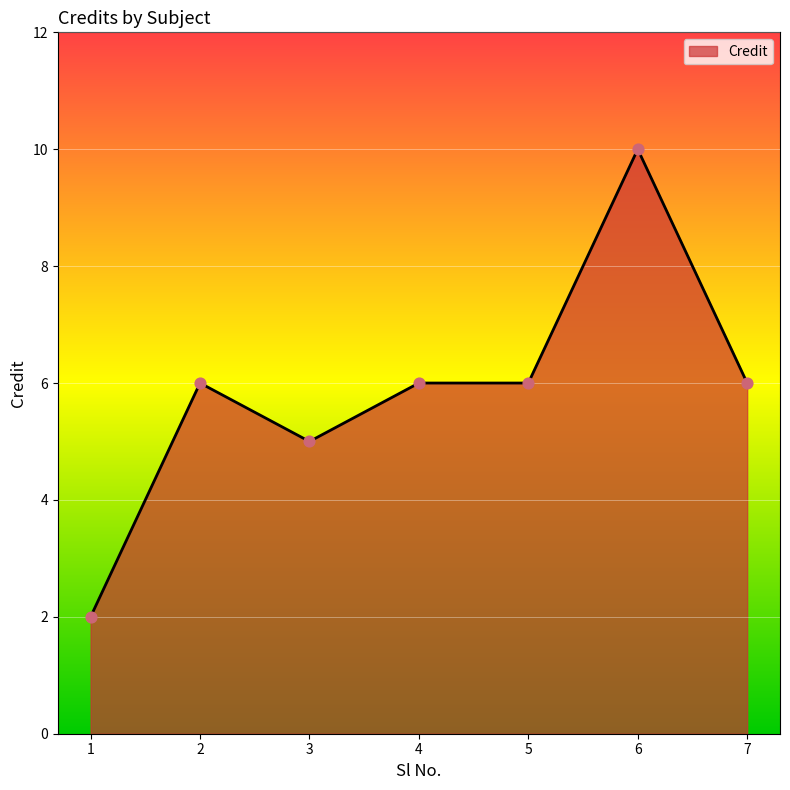

What is the ratio of the value at 1 to the value at 2?

0.3